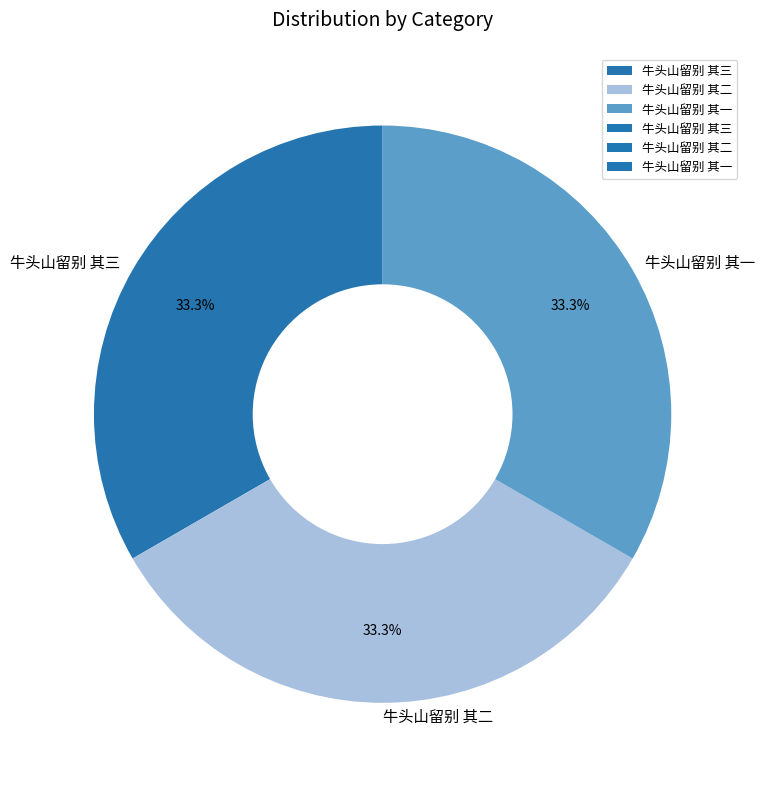

Is there a majority slice in this chart?

No